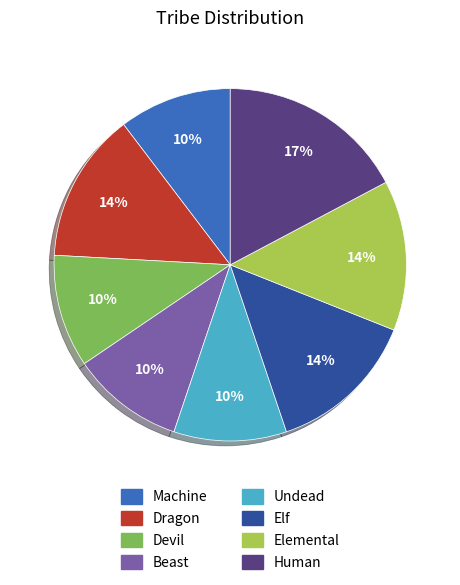

What is the ratio of the value at Machine to the value at Devil?

1.0